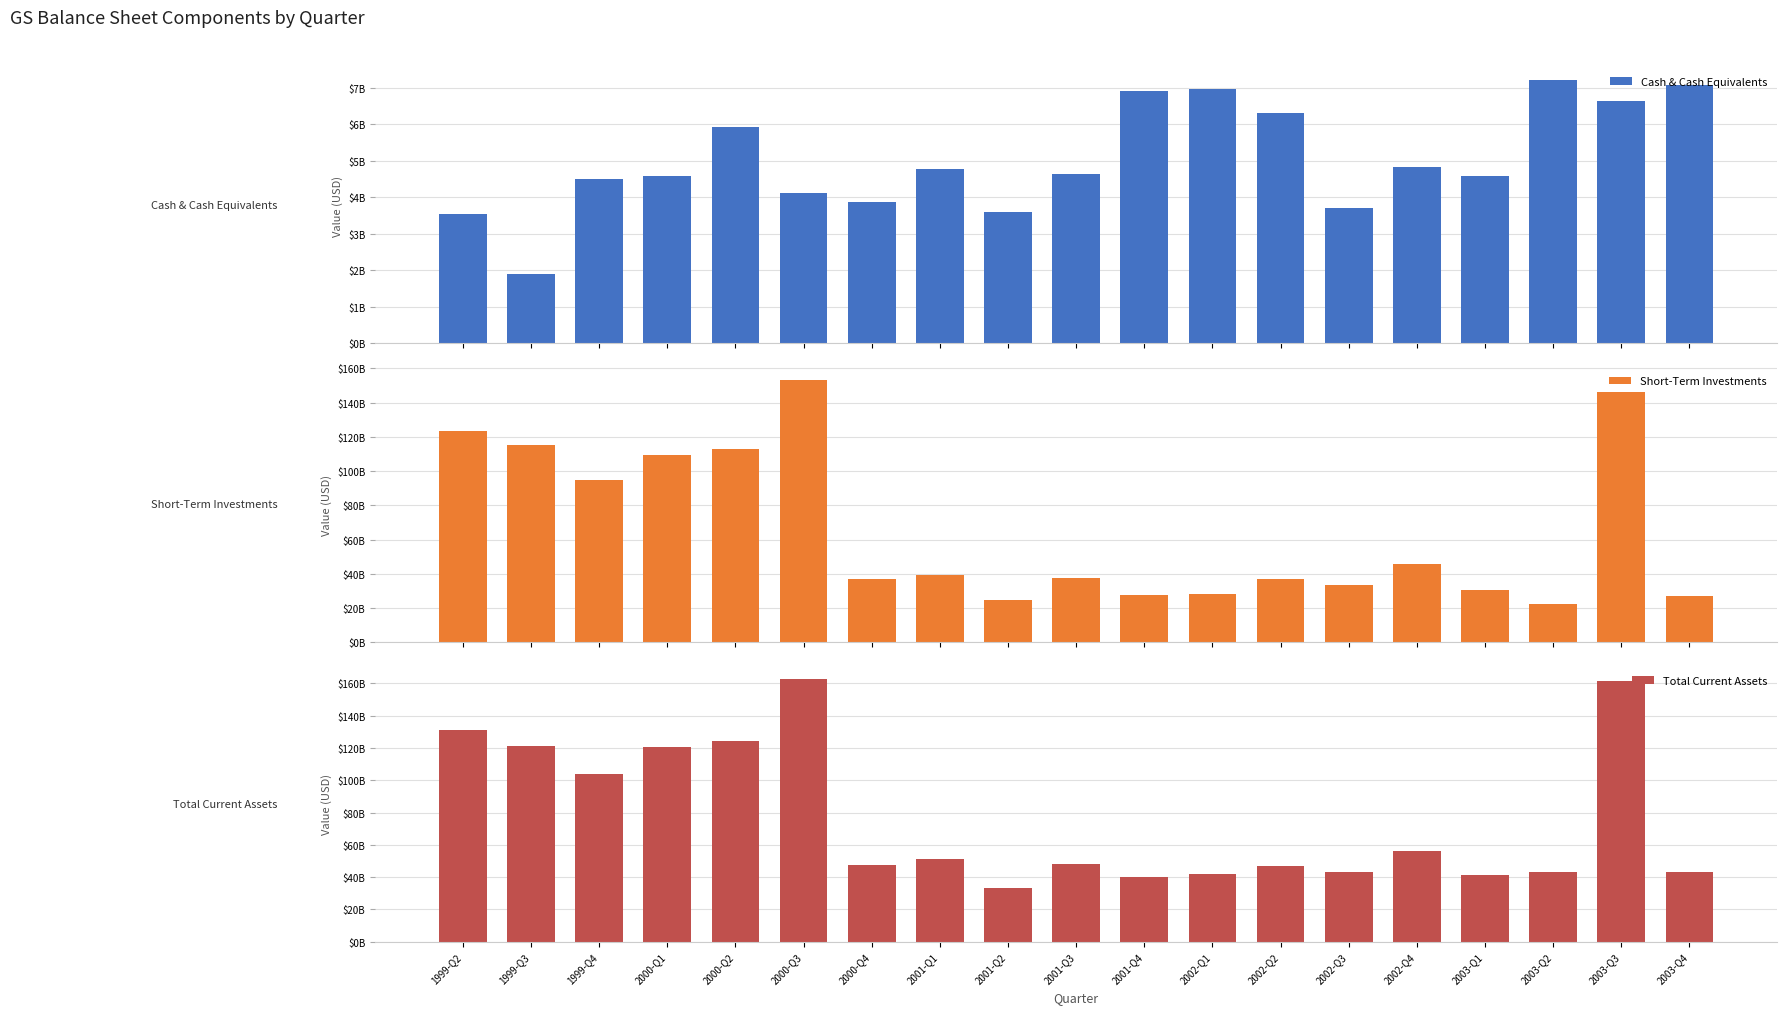

What is the spread (max minus min) of values at 1999-Q4?

99289000000